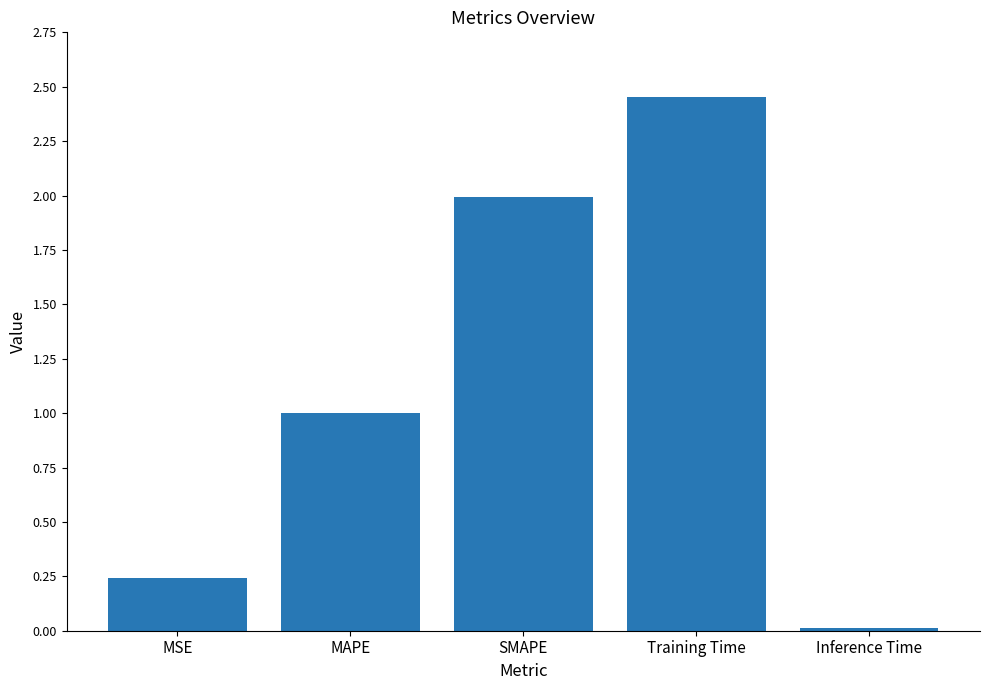

Between Training Time and SMAPE, which is larger?

Training Time